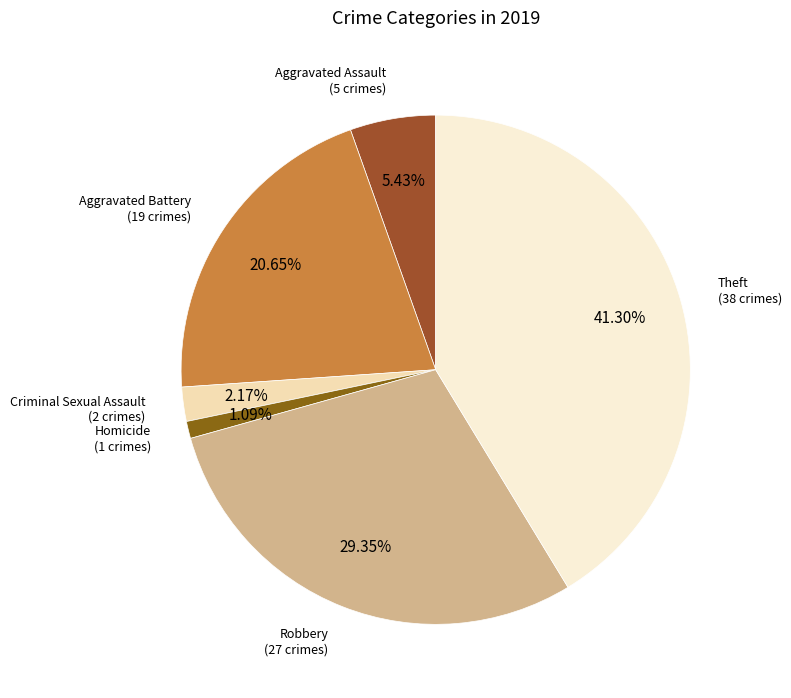

Which category has the smallest portion of the pie?

Homicide